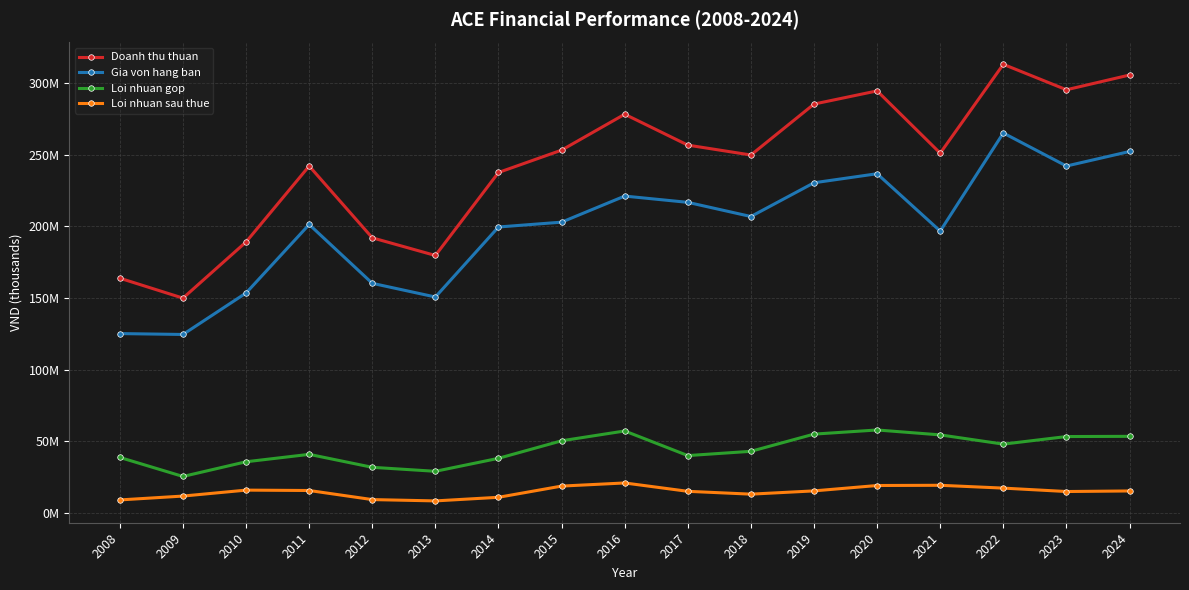

What is the difference between the second highest and second lowest values in the Gia von hang ban series?

127178283